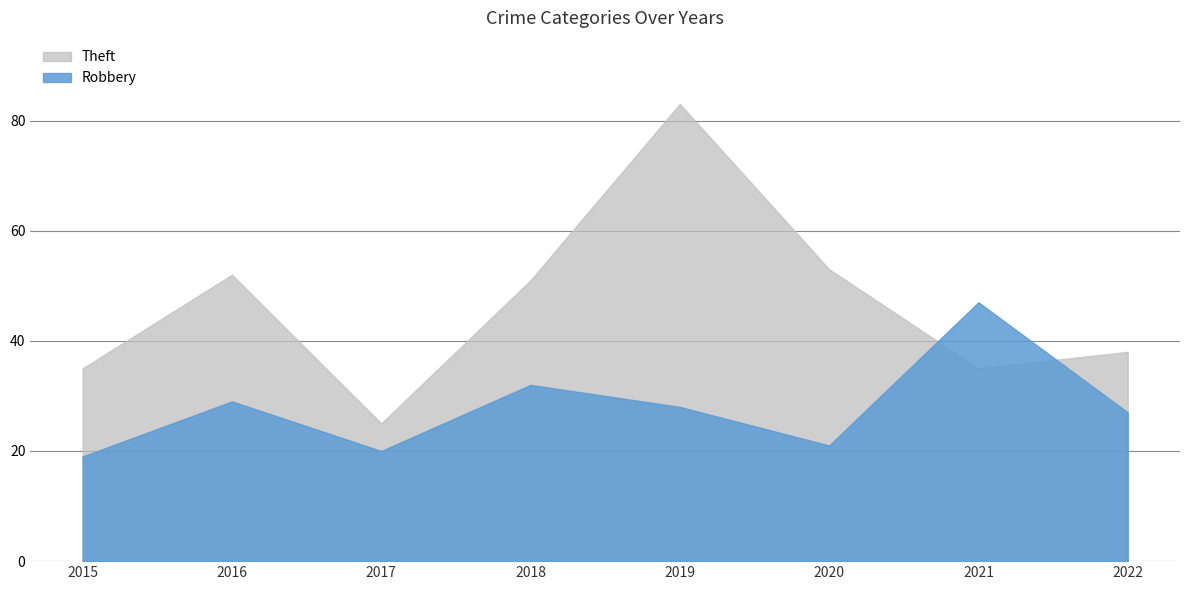

Where is Theft nearest to the value 54?

2020